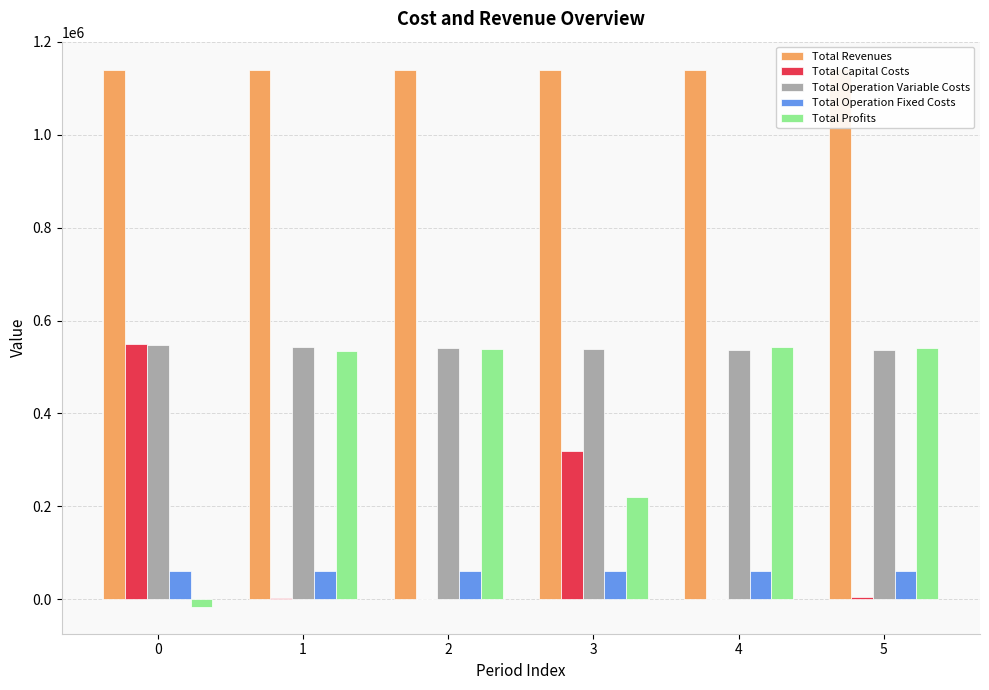

How many values in the Total Revenues series exceed 1139897?

5